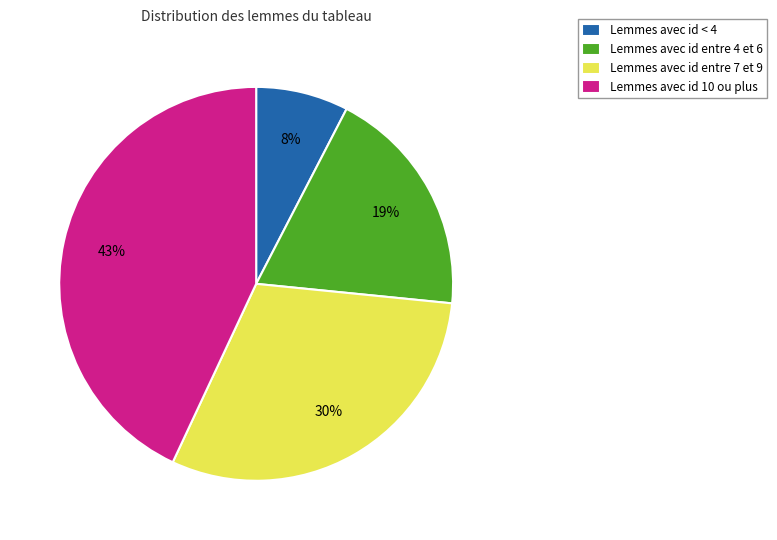

Which has a higher value, Lemmes avec id entre 7 et 9 or Lemmes avec id entre 4 et 6?

Lemmes avec id entre 7 et 9